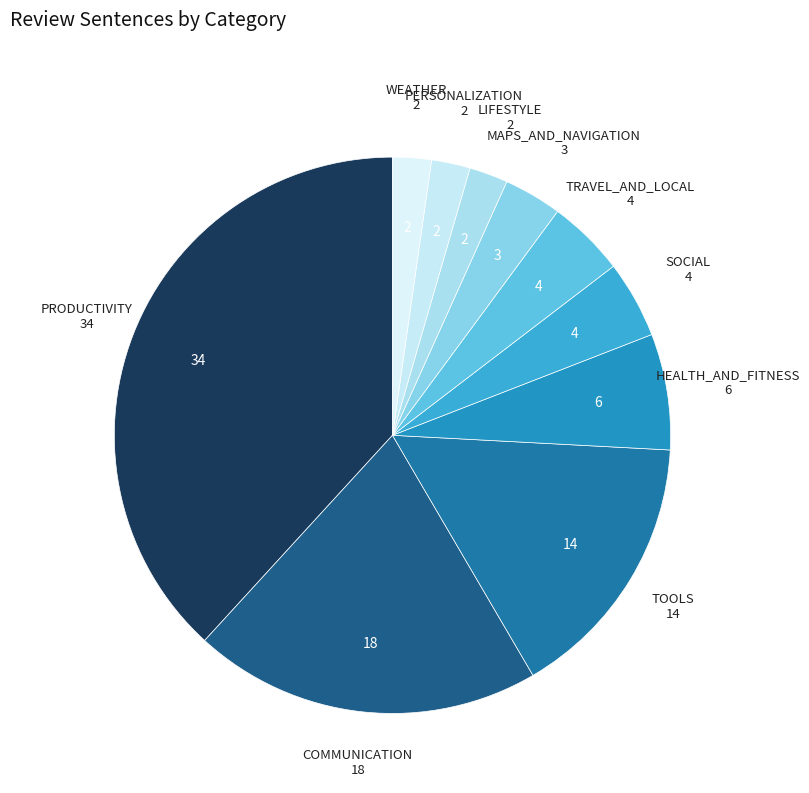

How many slices are in this pie chart?

10